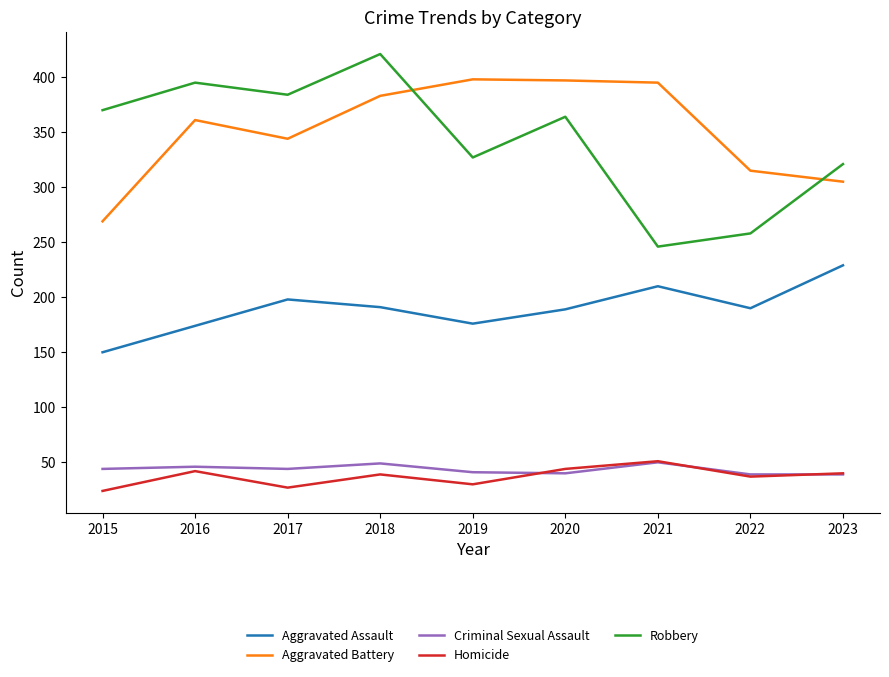

What are all the series names shown in the legend?

Aggravated Assault, Aggravated Battery, Criminal Sexual Assault, Homicide, Robbery